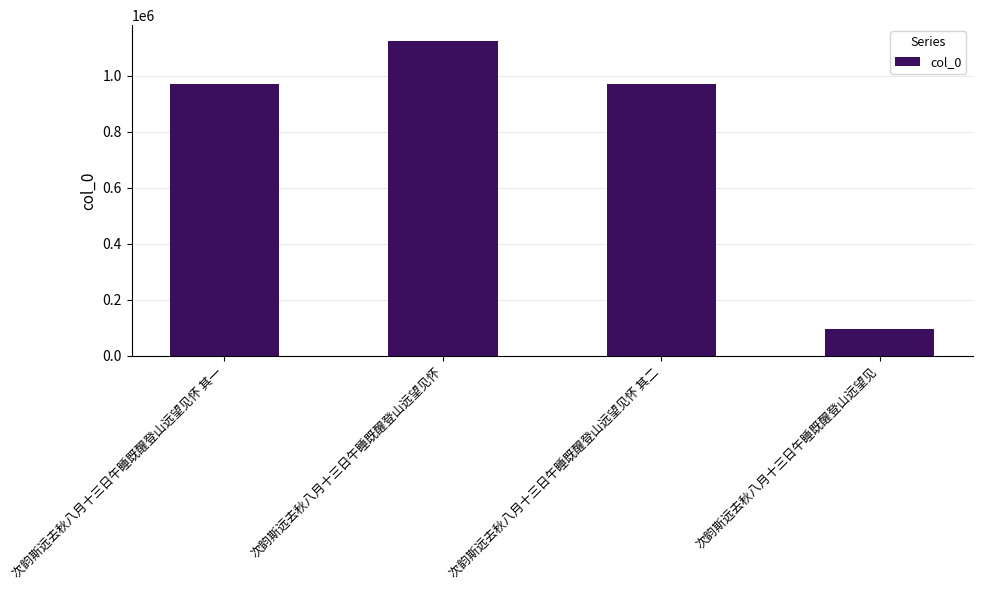

Approximately how many times larger is the value at 次韵斯远去秋八月十三日午睡既醒登山远望见怀 compared to 次韵斯远去秋八月十三日午睡既醒登山远望见?

11.6